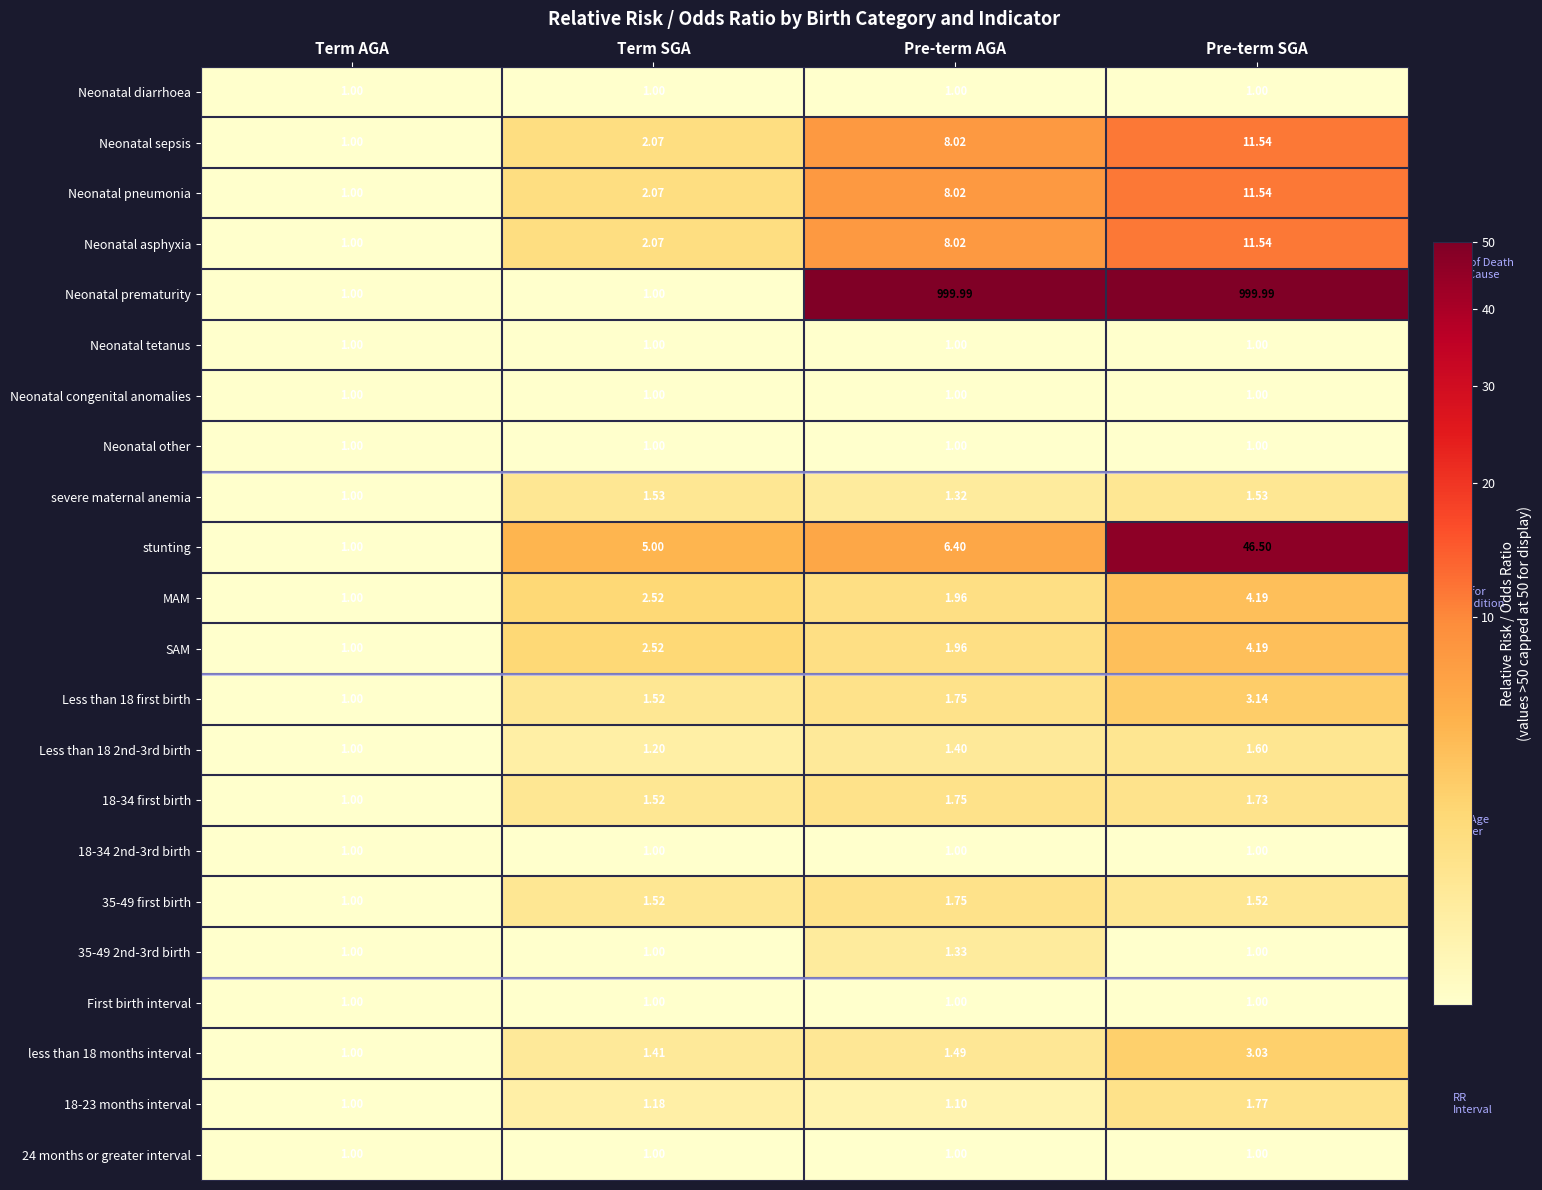

How many data points does each series have?

4